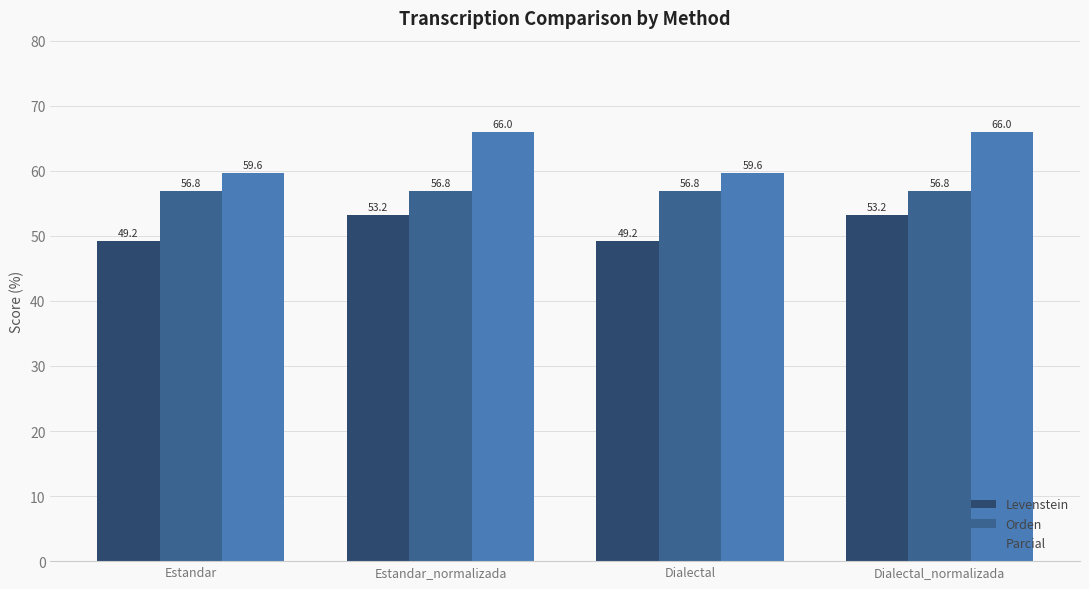

Which series changed the most between Estandar and Estandar_normalizada?

Parcial